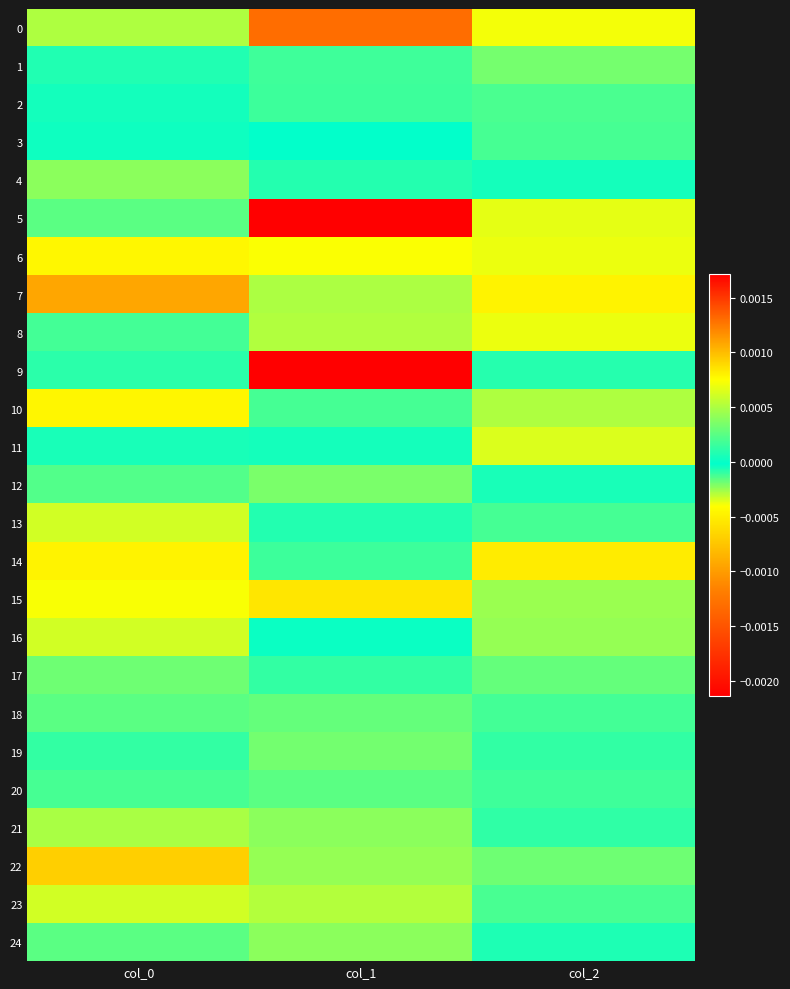

Which series has the largest total across all categories?

9